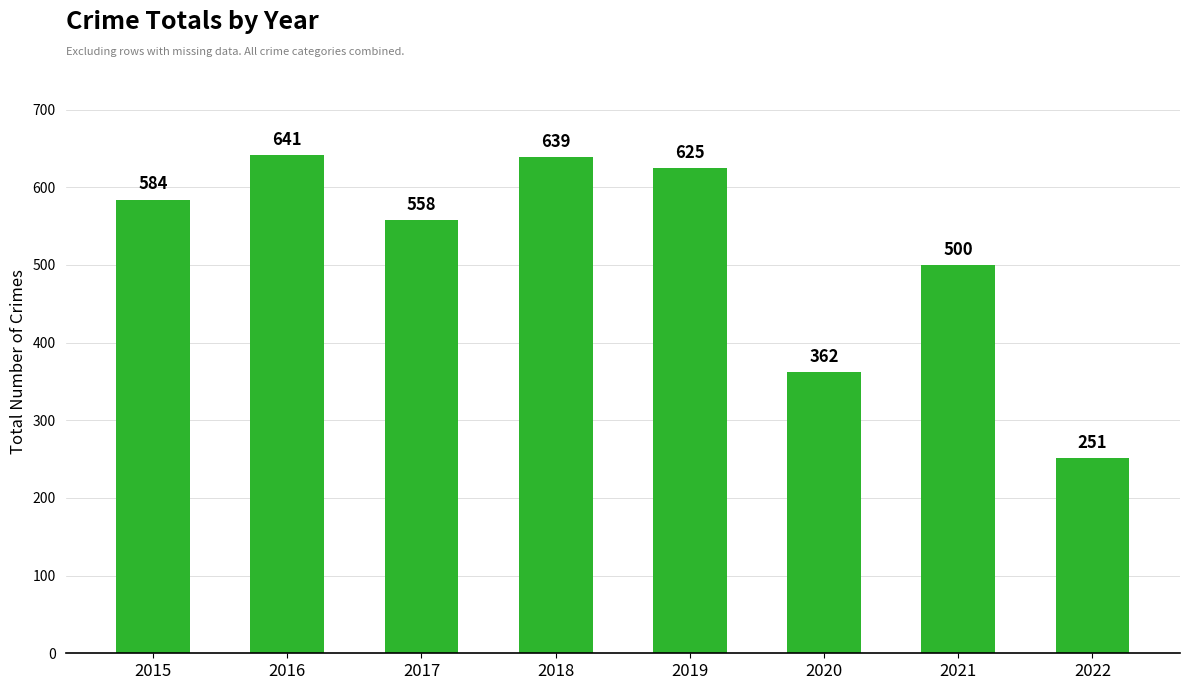

Rank the categories by value from lowest to highest.

2022, 2020, 2021, 2017, 2015, 2019, 2018, 2016